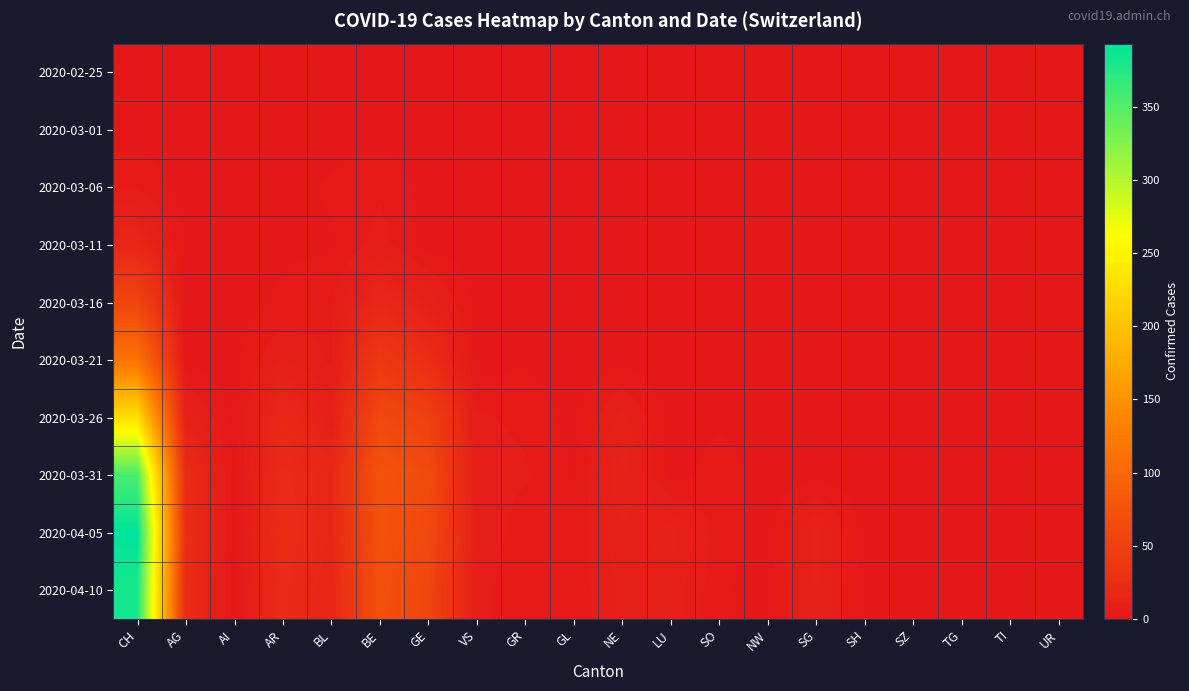

What is the total value across all series at AG?

87